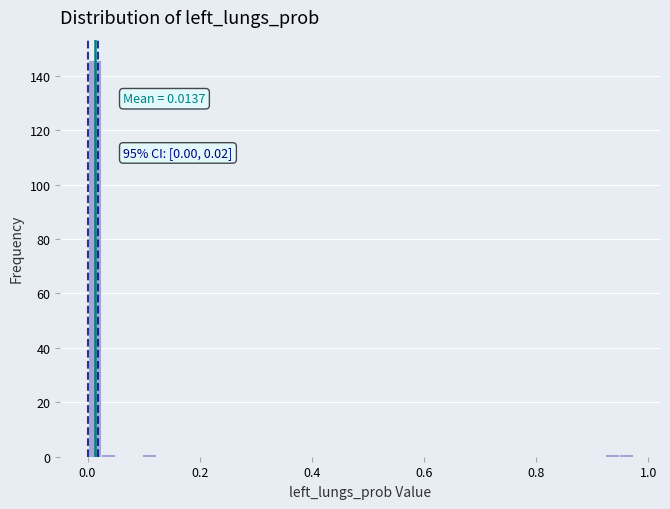

Read against the x-axis, roughly where is the centre of the tallest bar?

0.02